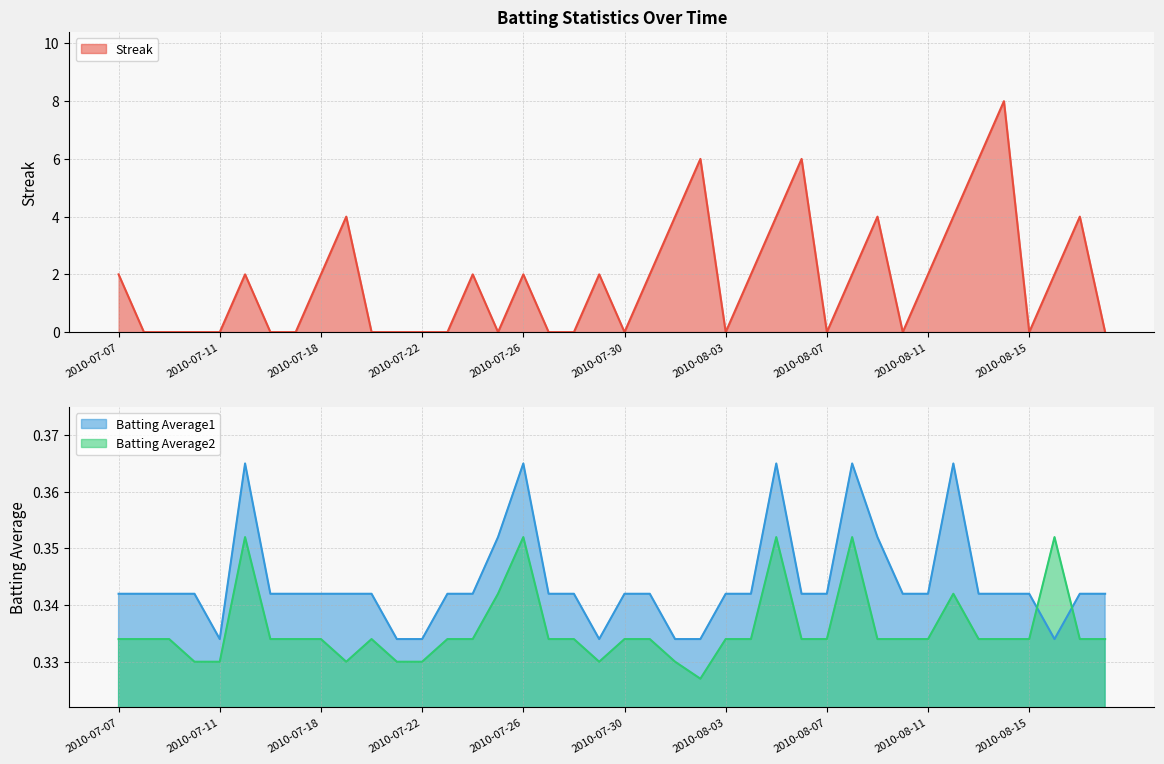

Rank the series at 2010-07-11 from highest to lowest value.

Batting Average1, Batting Average2, Streak